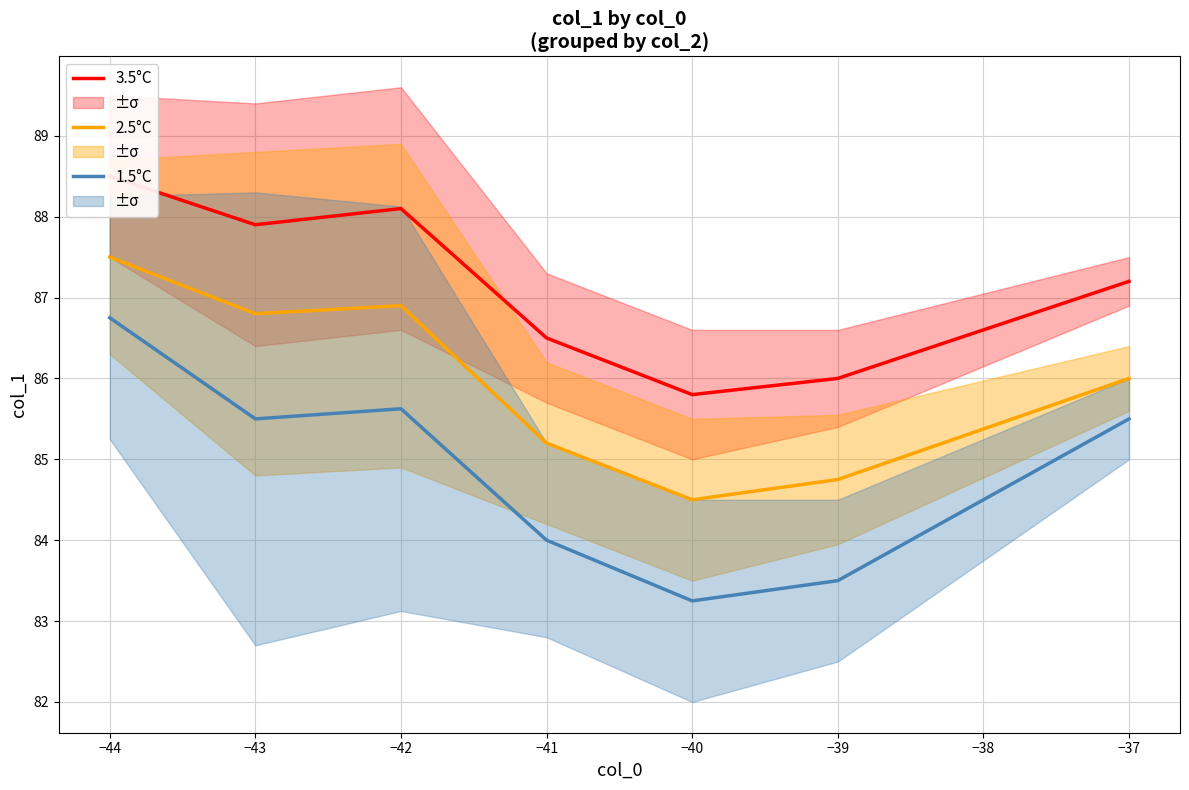

What are all the series names shown in the legend?

3.5°C, 2.5°C, 1.5°C